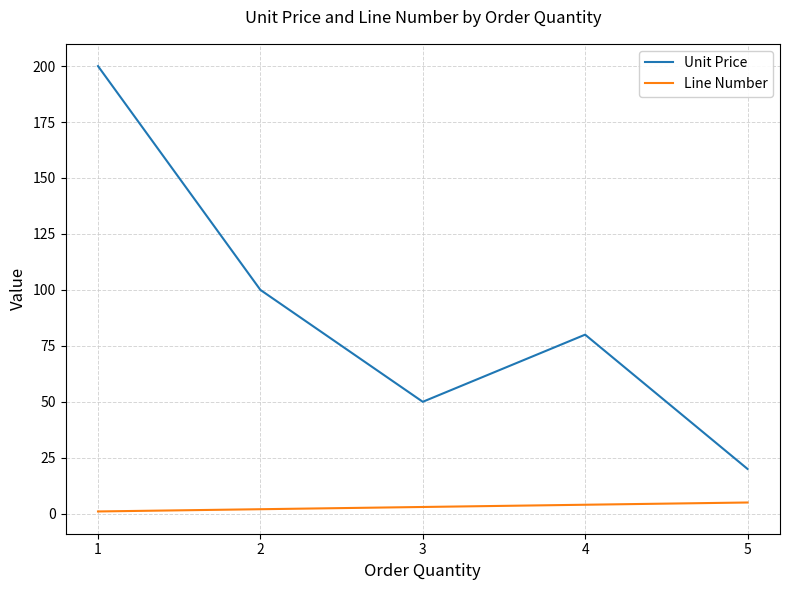

Reading left to right, extract all data points from this chart.

Unit Price: 200	100	50	80	20
Line Number: 1	2	3	4	5